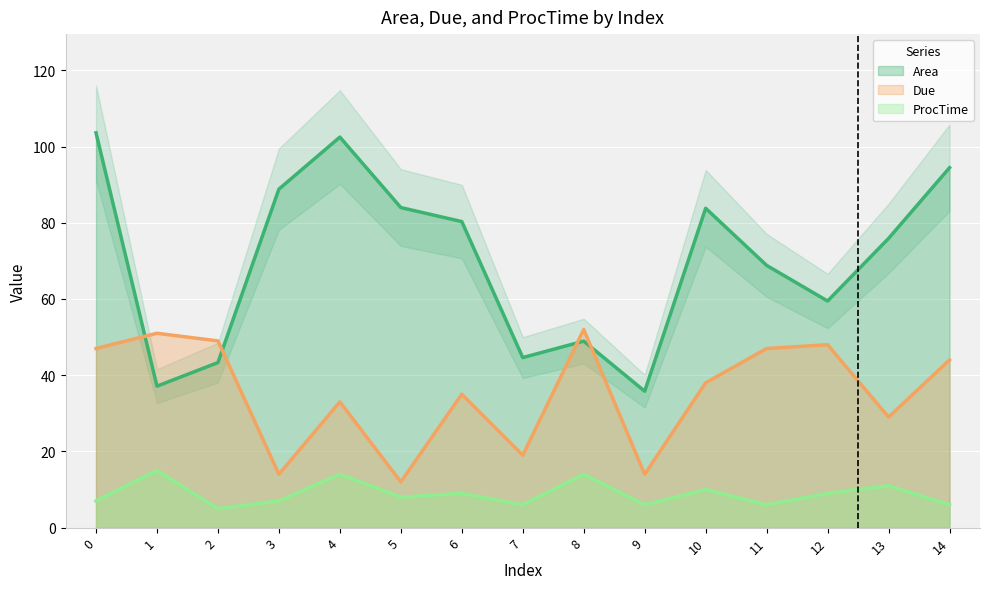

How many data points in ProcTime are above 8?

7